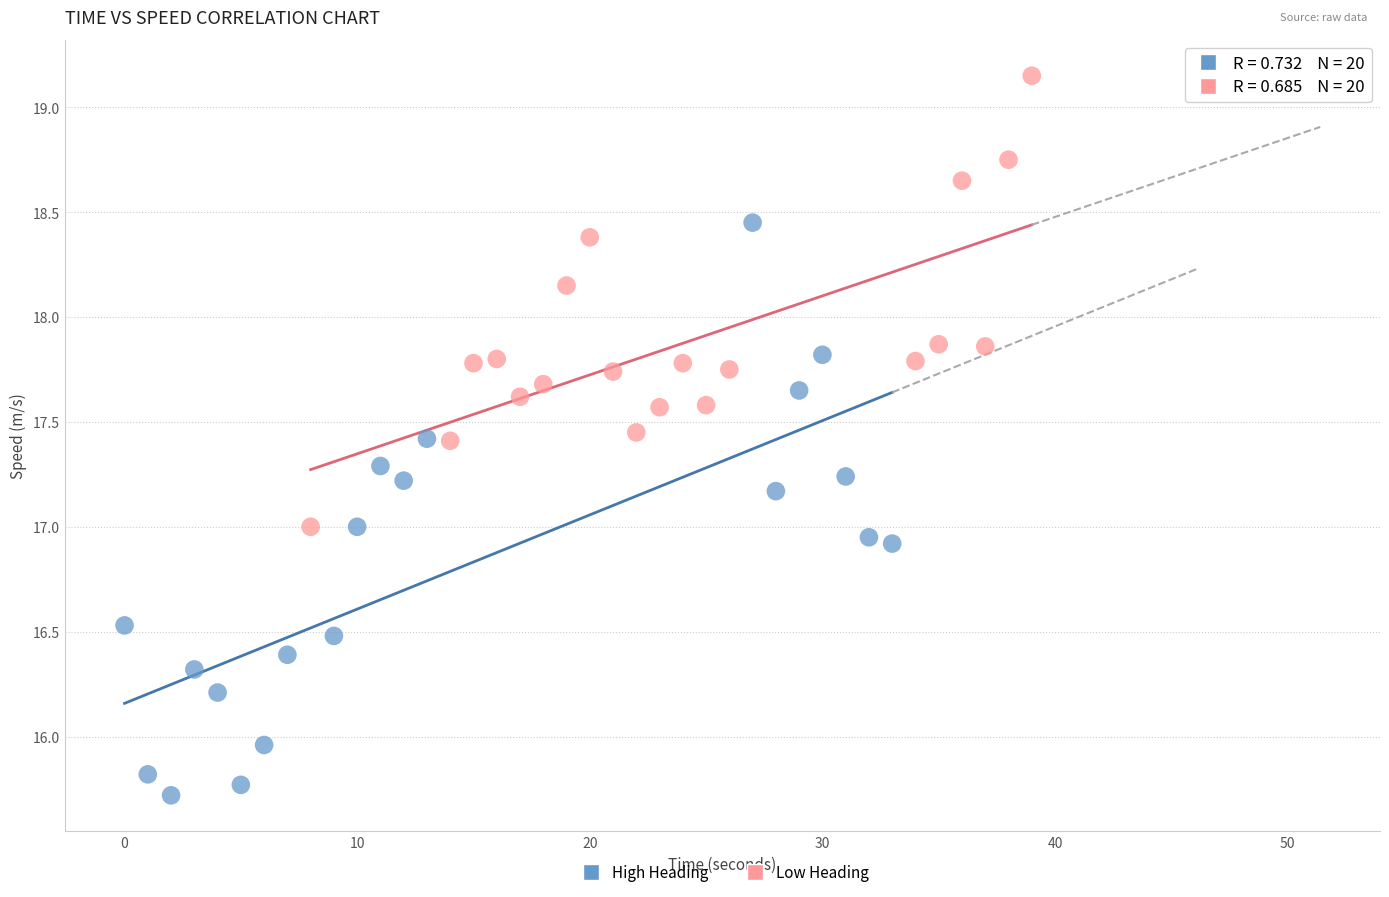

Which series has the widest spread of Y values?

High Heading